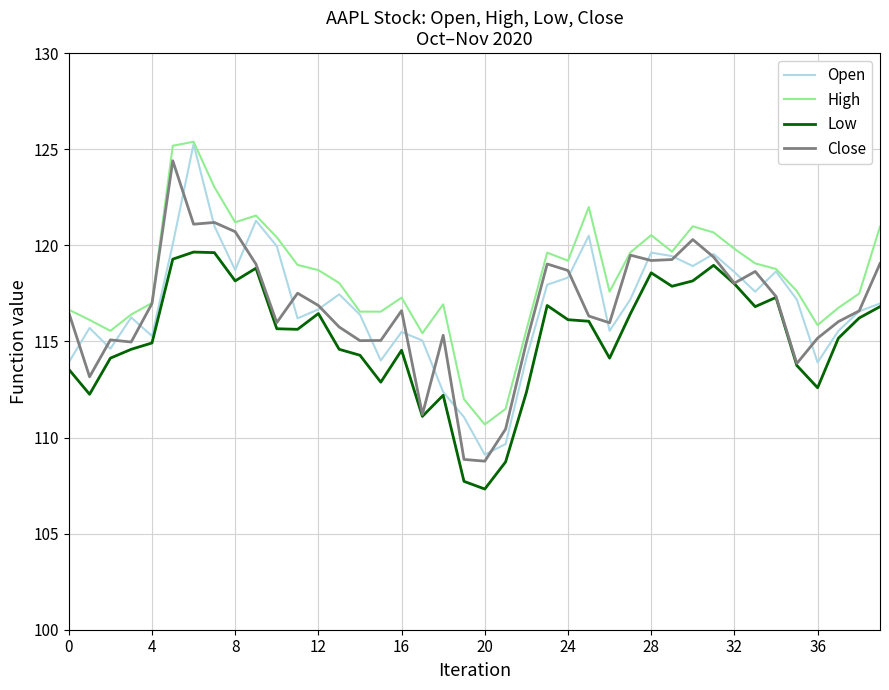

What is the smallest value displayed?

107.3